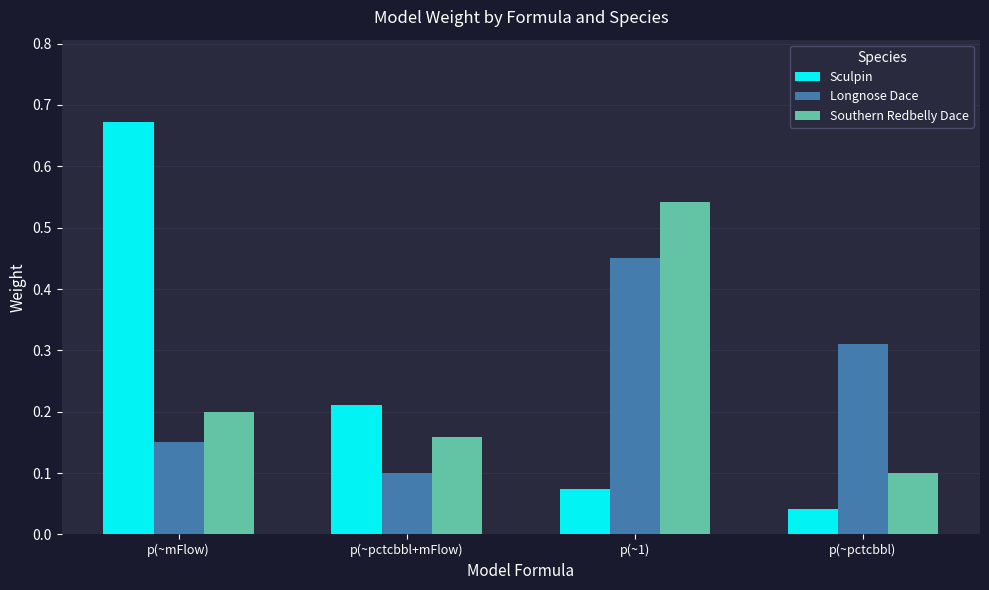

What is the difference between the maximum and minimum values in the Sculpin series?

0.6